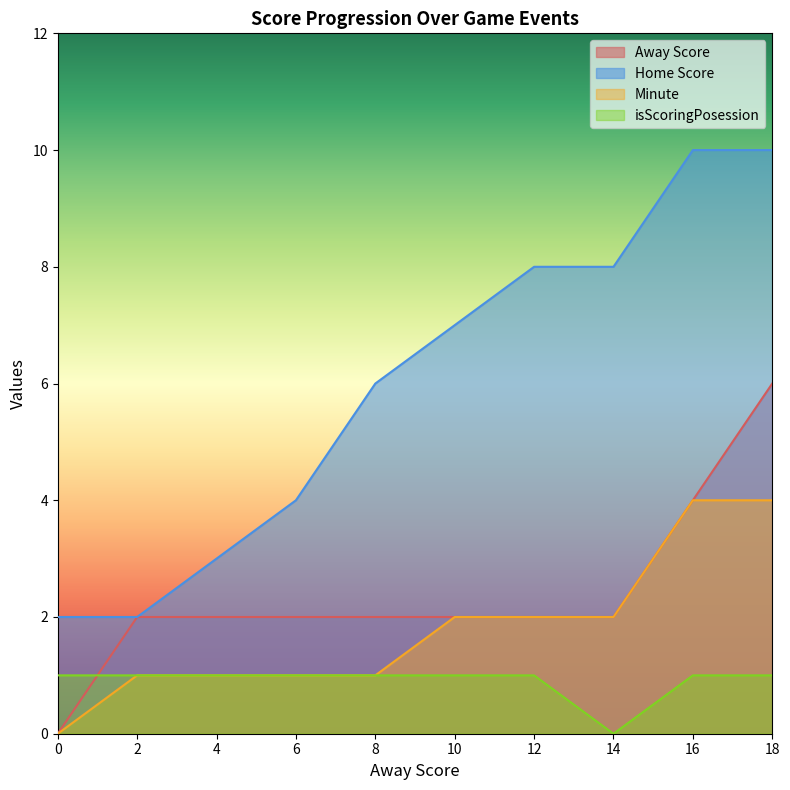

How many data points in Minute are less than 2?

5